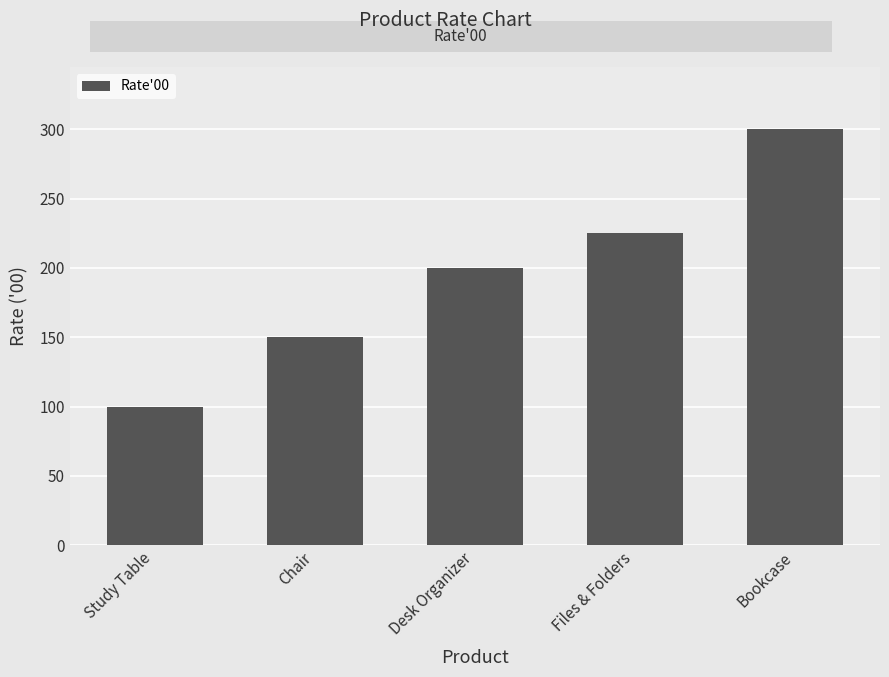

Between Chair and Study Table, which is larger?

Chair